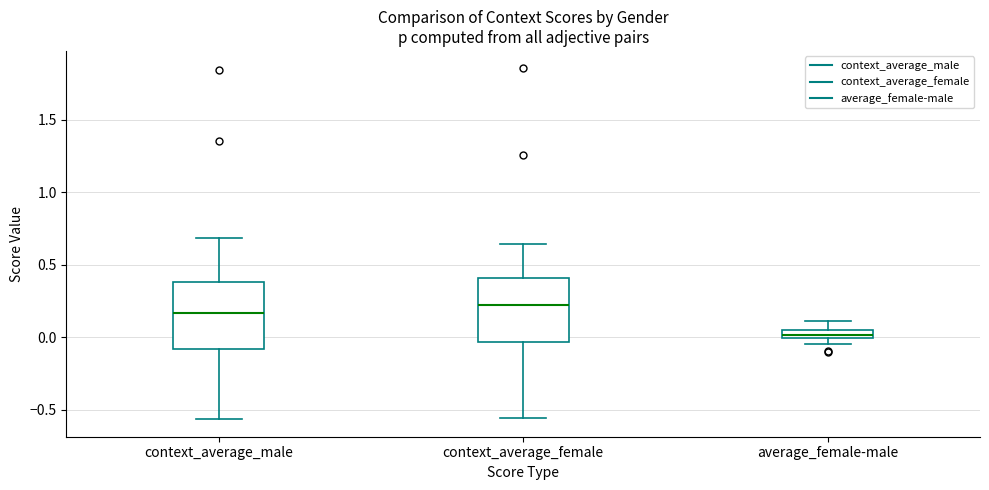

Which box's median line is the highest?

context_average_female